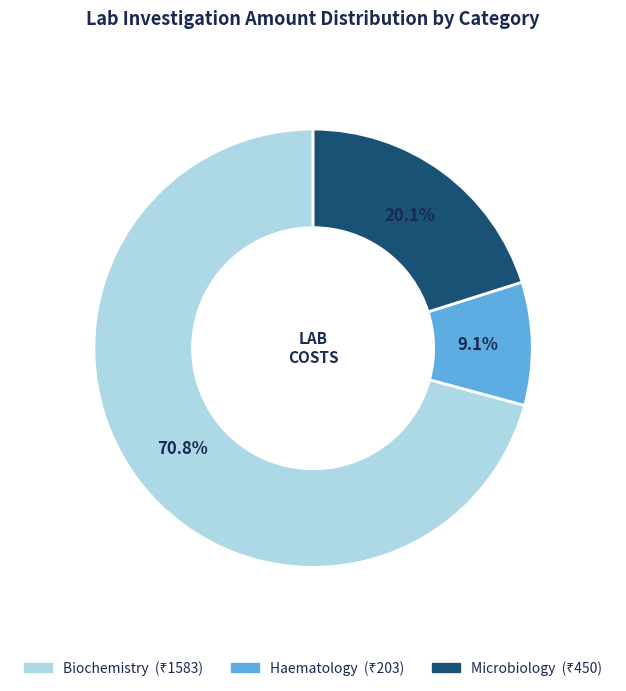

Does any single category account for the majority?

Yes